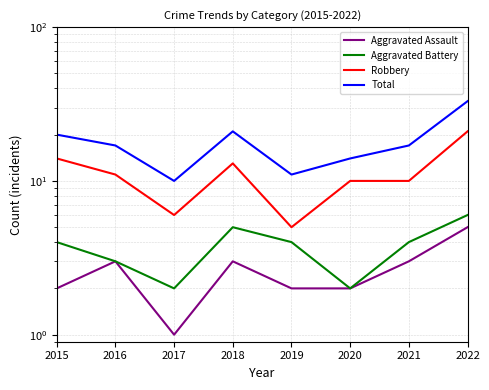

Between 2016 and 2022, which series saw the biggest shift?

Total